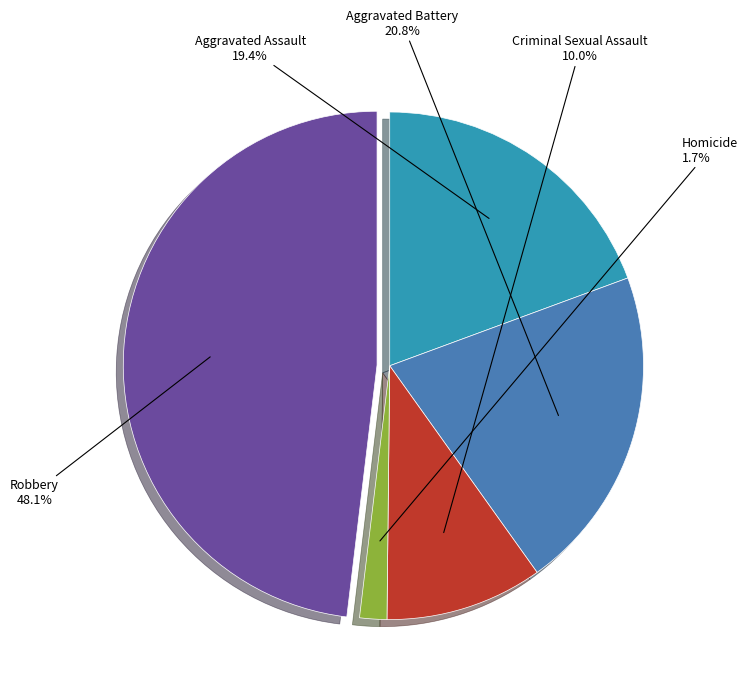

Between Robbery and Criminal Sexual Assault, which is larger?

Robbery